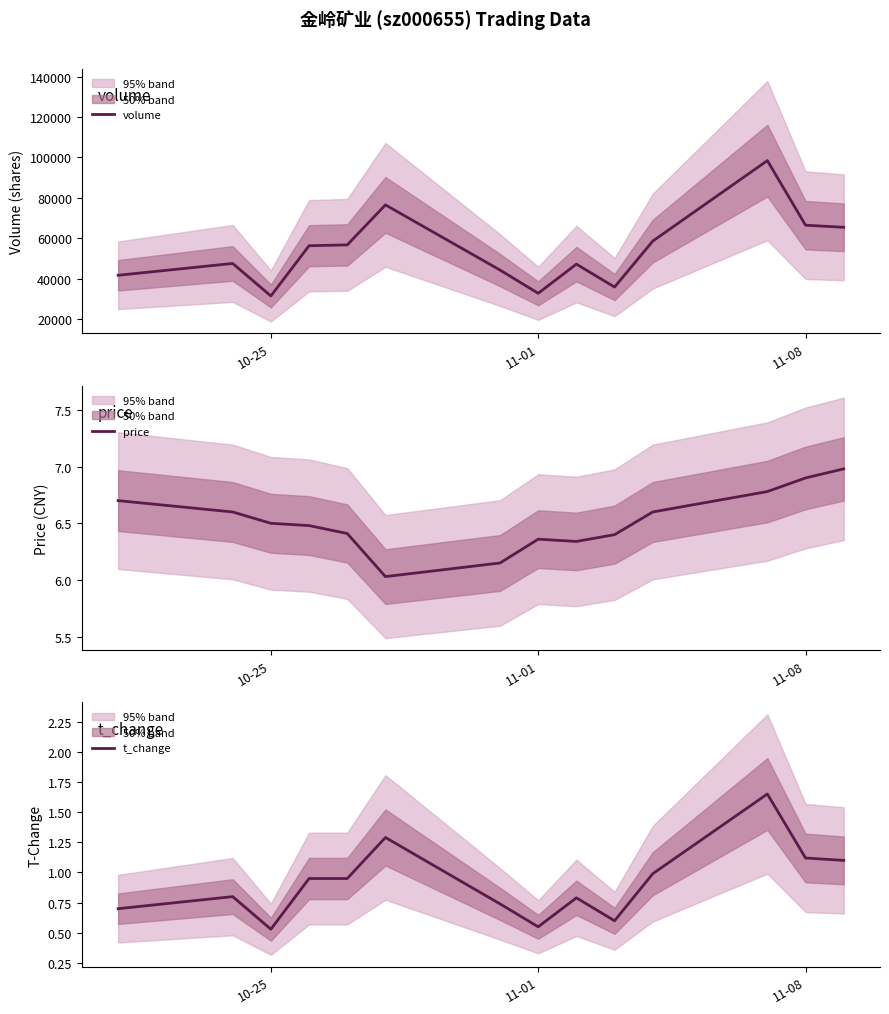

What are all the series names shown in the legend?

volume, price, t_change